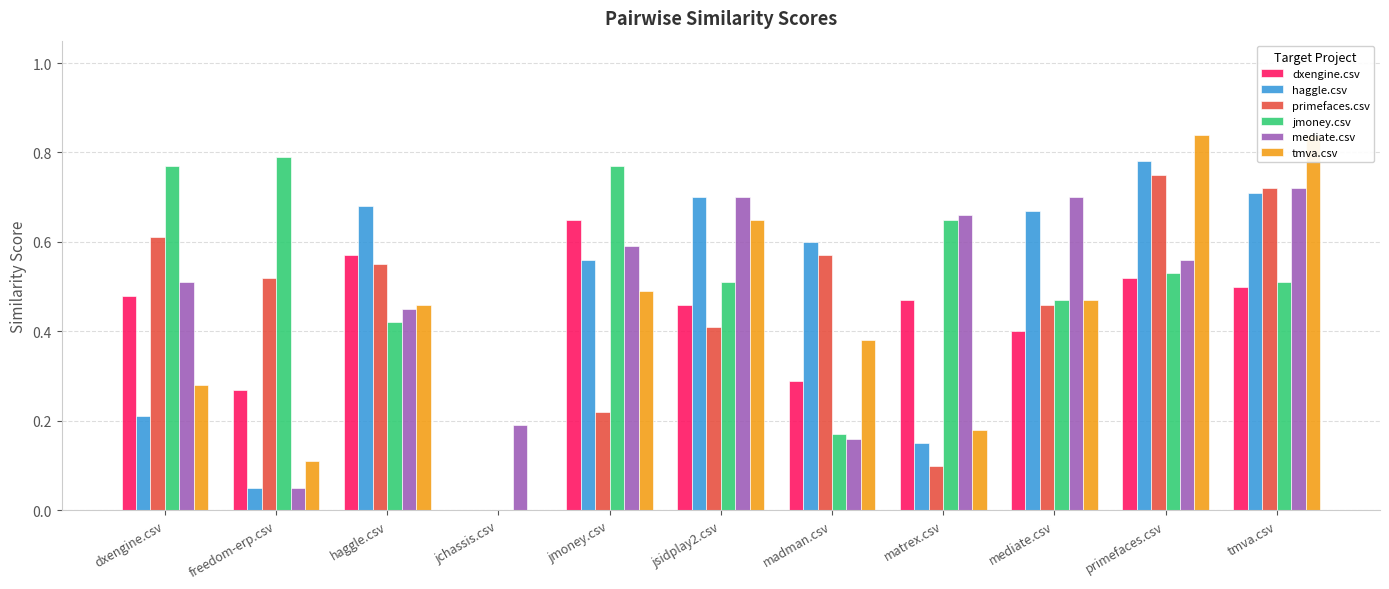

Between jsidplay2.csv and jmoney.csv, which is larger?

jmoney.csv